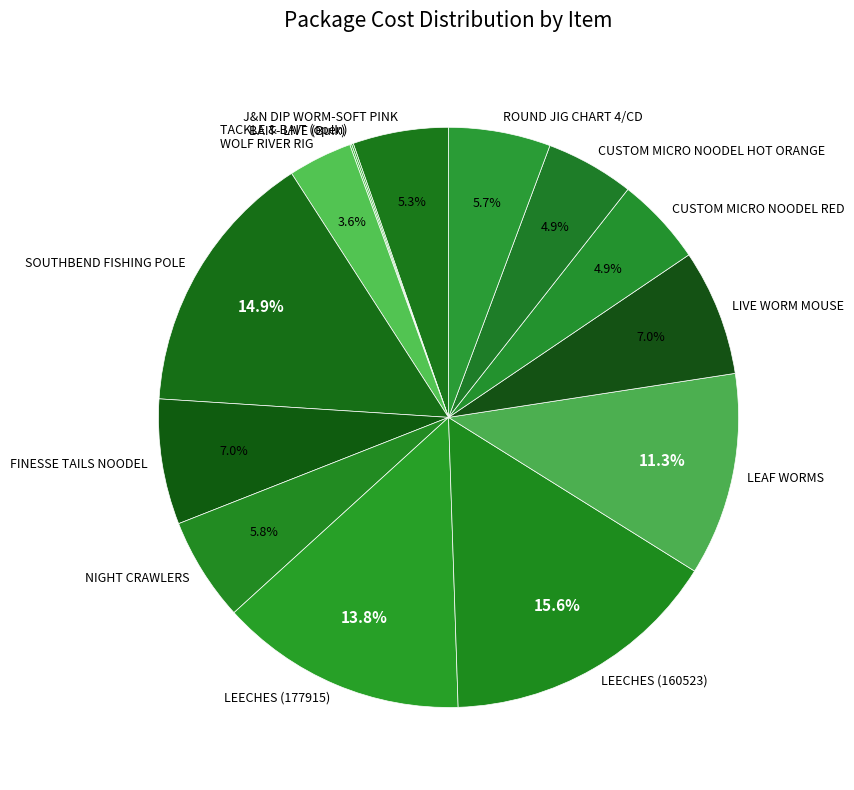

Approximately how many times larger is the value at CUSTOM MICRO NOODEL RED compared to LIVE WORM MOUSE?

0.7